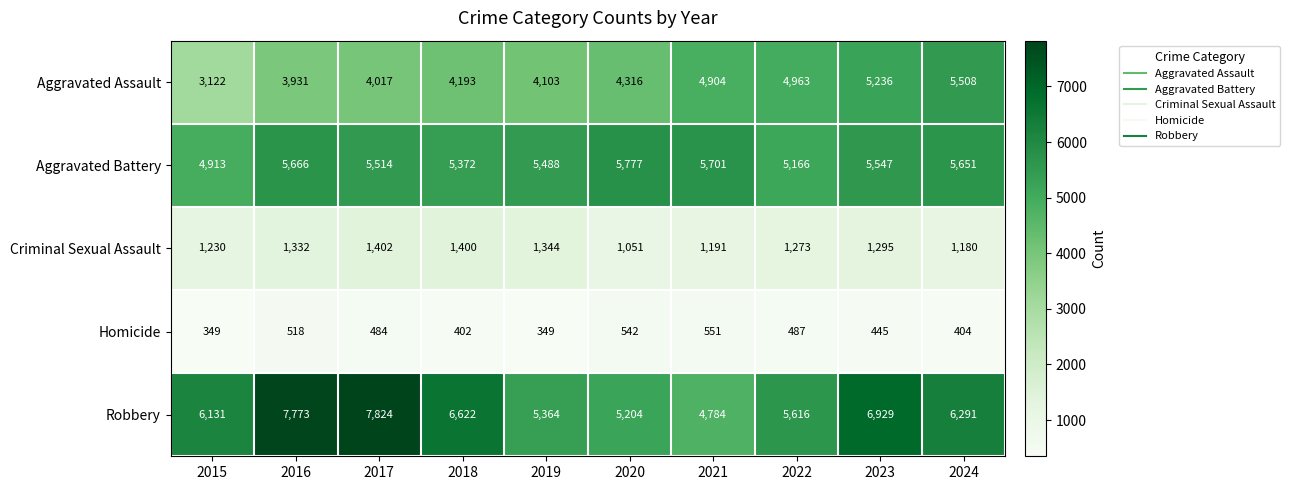

What is the difference between the highest and lowest values at 2015?

5782